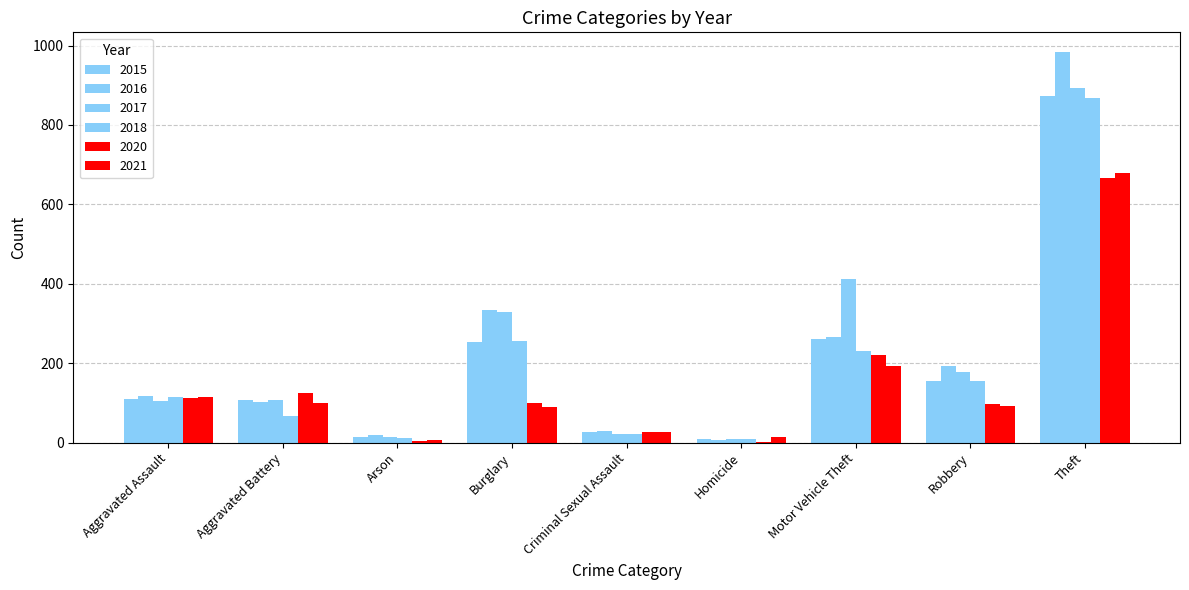

The 2016 series shows 7 at Homicide. True or false?

True